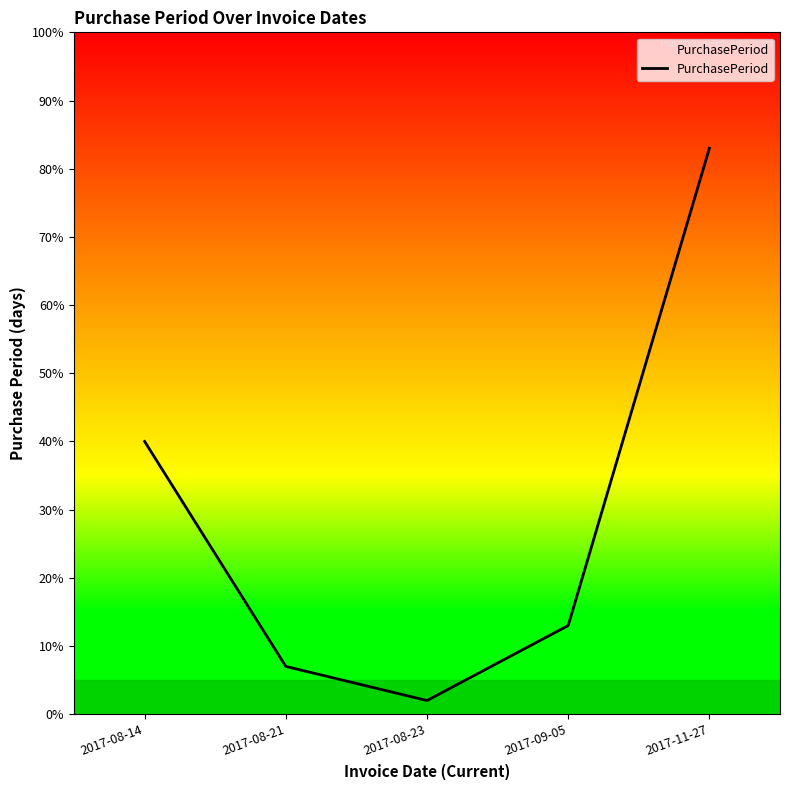

Reading left to right, extract all data points from this chart.

40	7	2	13	83